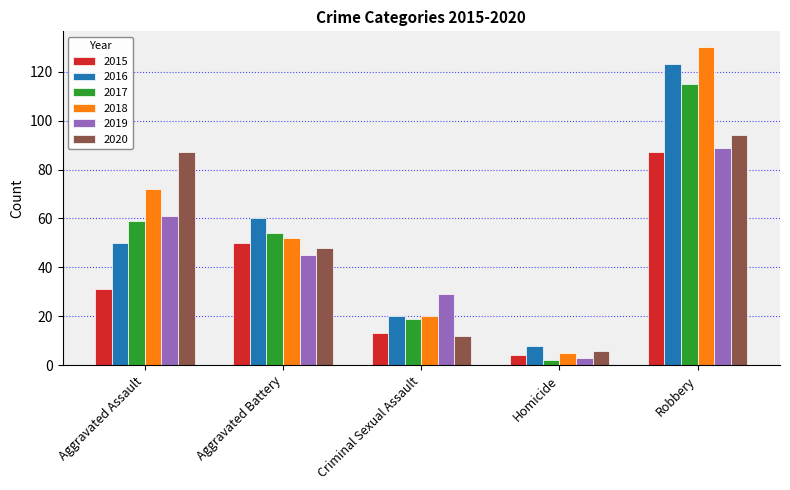

Reading left to right, transcribe all the data shown in this chart.

2015: Aggravated Assault=31	Aggravated Battery=50	Criminal Sexual Assault=13	Homicide=4	Robbery=87
2016: Aggravated Assault=50	Aggravated Battery=60	Criminal Sexual Assault=20	Homicide=8	Robbery=123
2017: Aggravated Assault=59	Aggravated Battery=54	Criminal Sexual Assault=19	Homicide=2	Robbery=115
2018: Aggravated Assault=72	Aggravated Battery=52	Criminal Sexual Assault=20	Homicide=5	Robbery=130
2019: Aggravated Assault=61	Aggravated Battery=45	Criminal Sexual Assault=29	Homicide=3	Robbery=89
2020: Aggravated Assault=87	Aggravated Battery=48	Criminal Sexual Assault=12	Homicide=6	Robbery=94